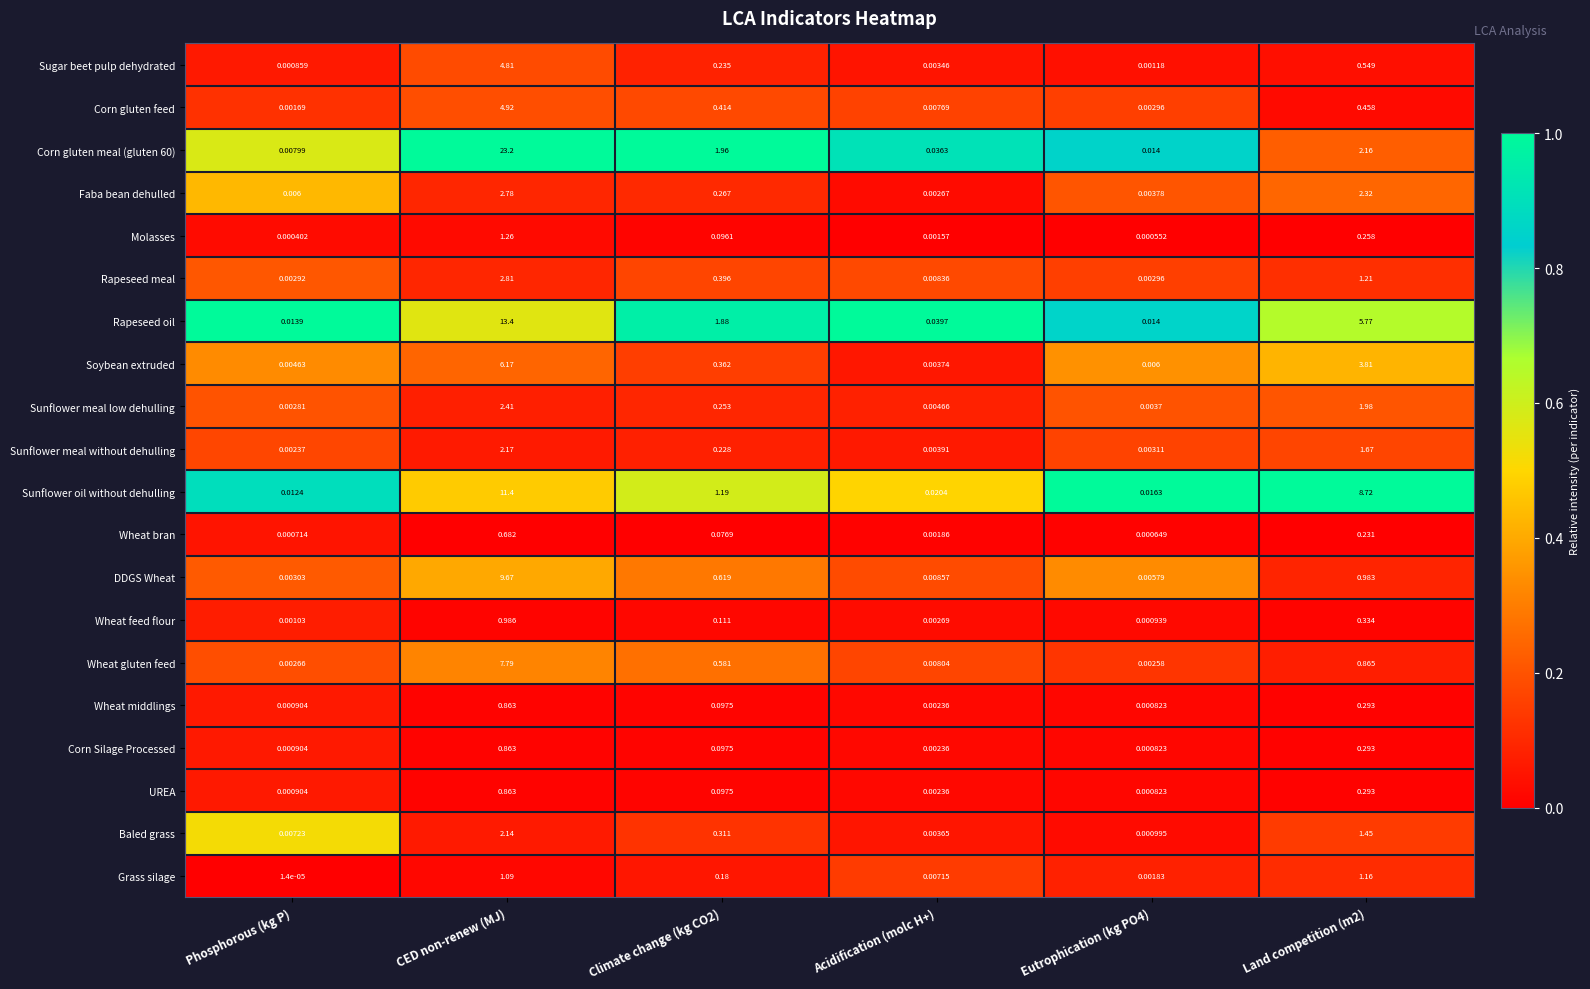

Which label corresponds to the smallest value in the chart?

Phosphorous (kg P)